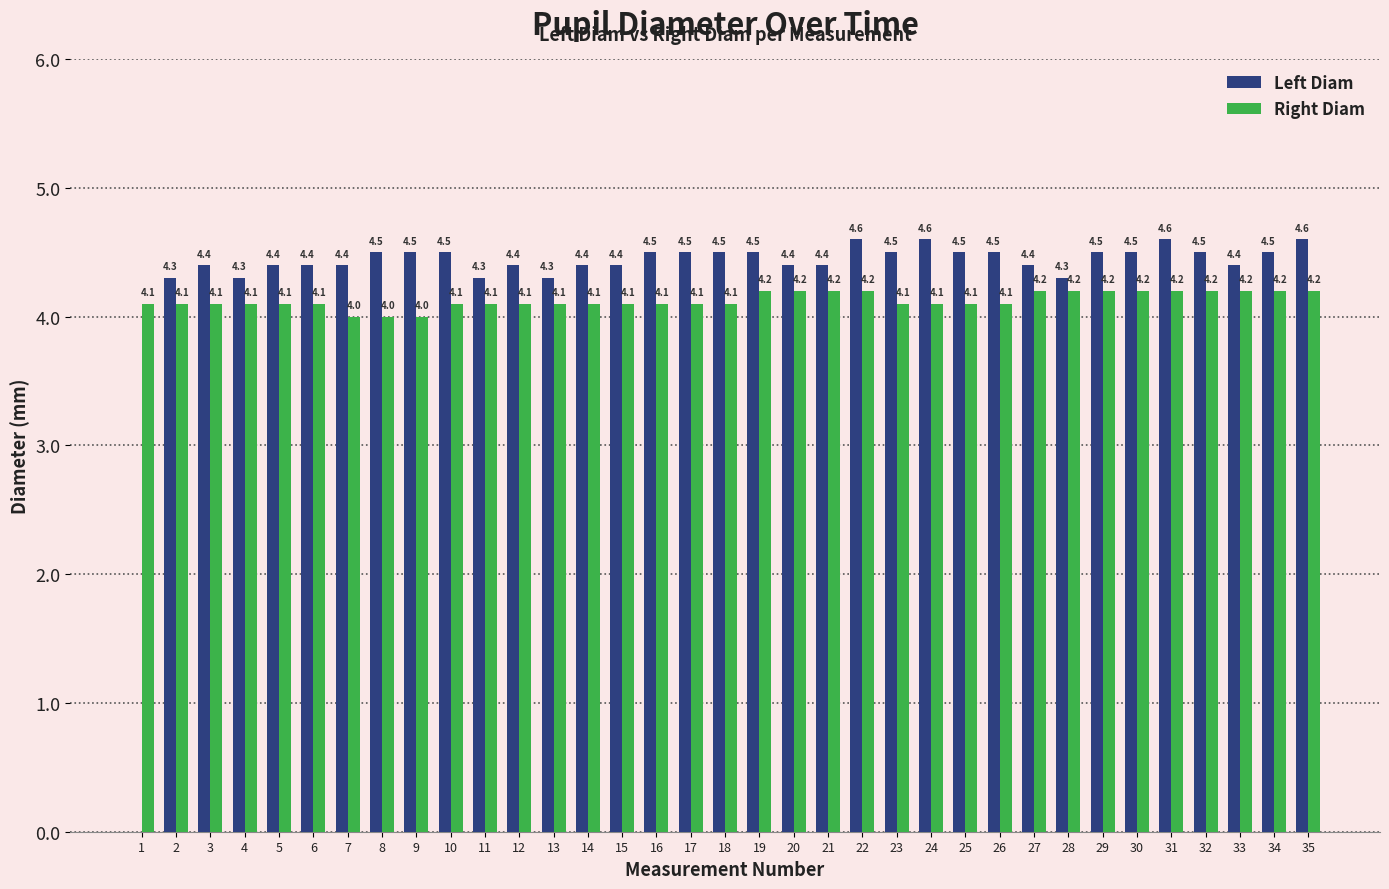

What is the maximum value for Right Diam?

4.2